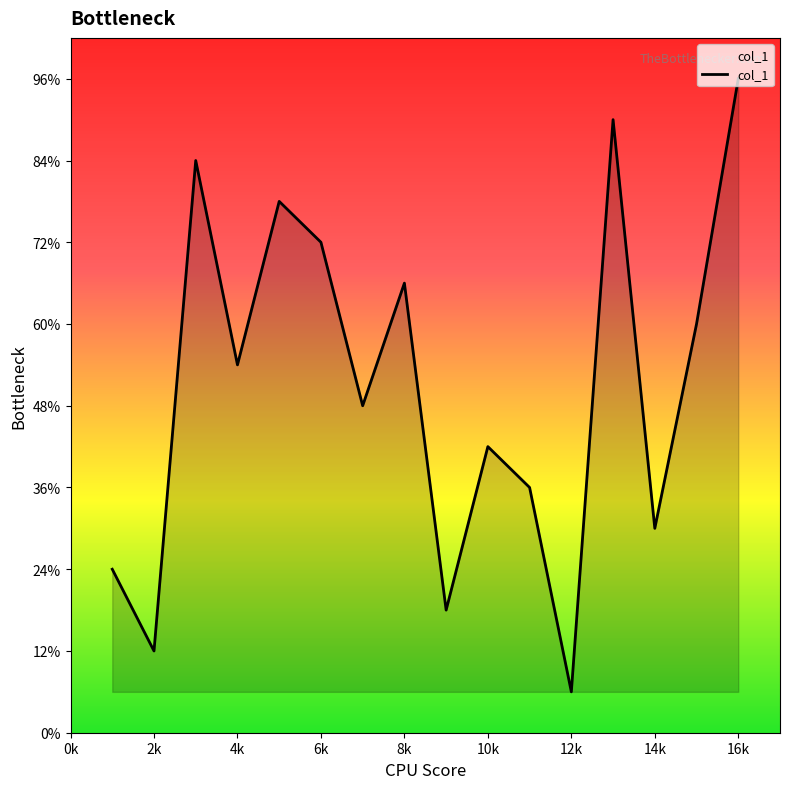

True or false: there are more than 2 points higher than both neighbors.

True